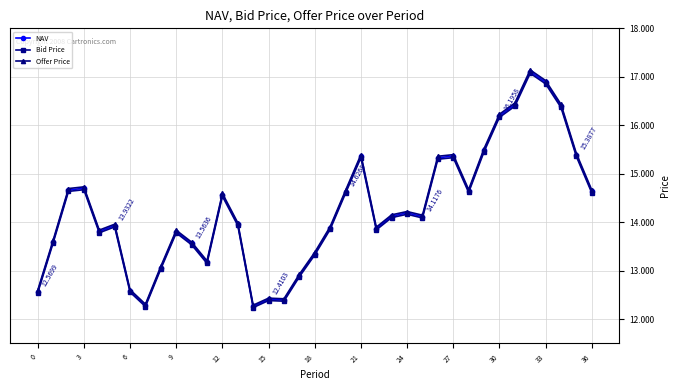

Which series has the largest range (max minus min)?

Offer Price